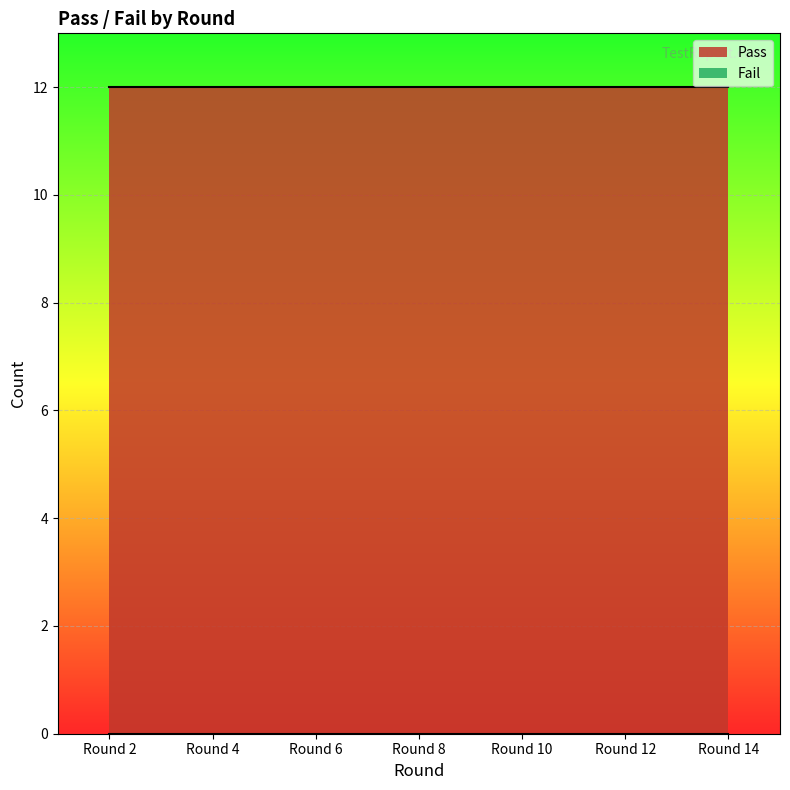

What is the greatest value displayed?

12